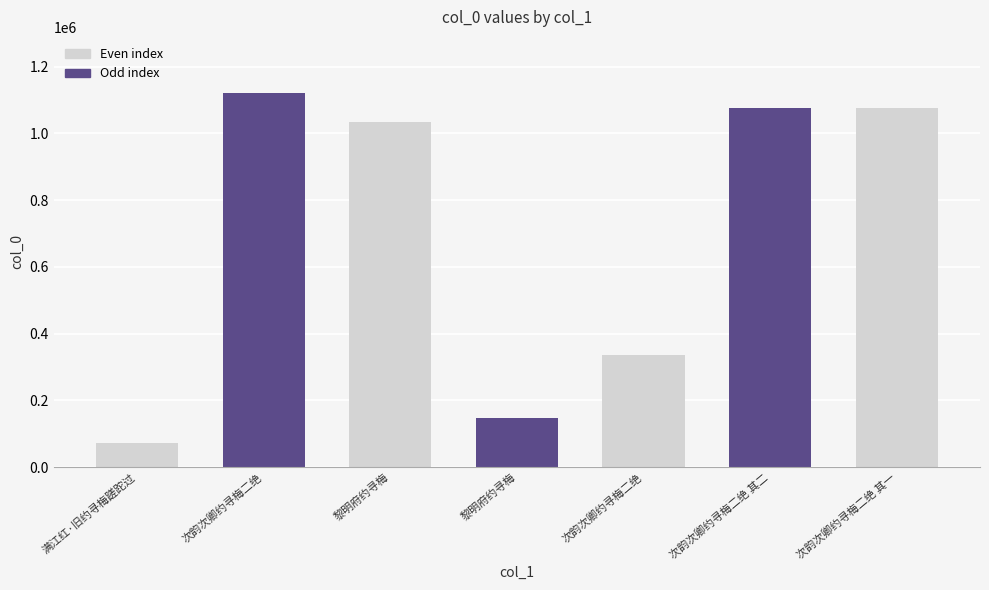

Reading left to right, transcribe all the data shown in this chart.

72090	1120726	1033913	147434	337052	1074906	1074905